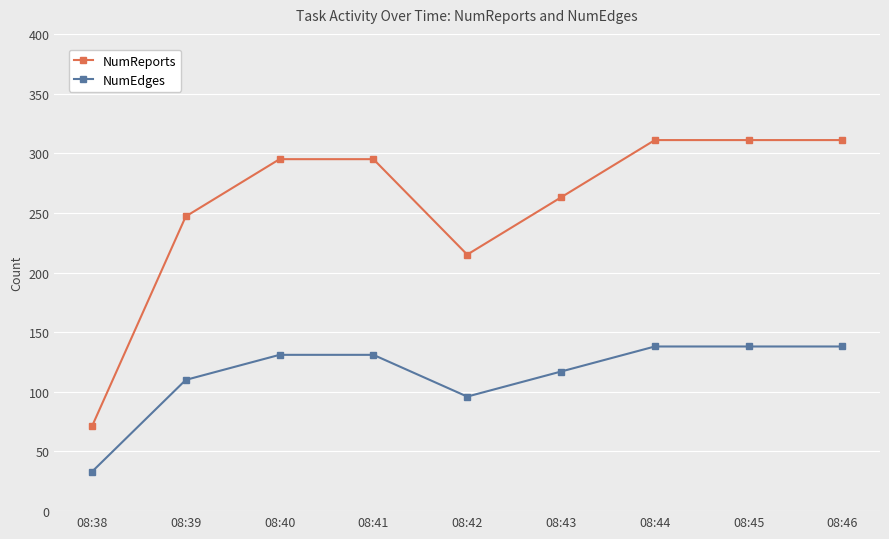

What is the value of the NumEdges point at the 3rd from the left?

131